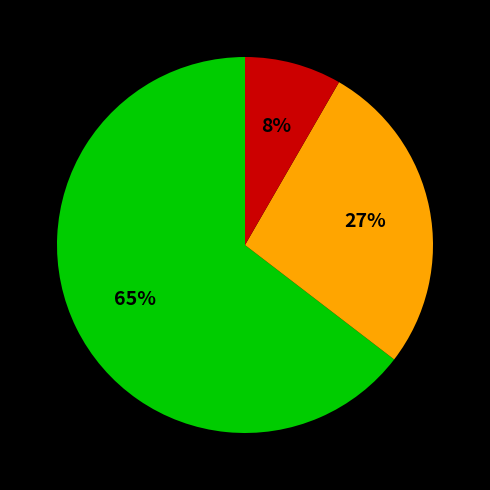

To the nearest percent, what is the average slice percentage?

33%